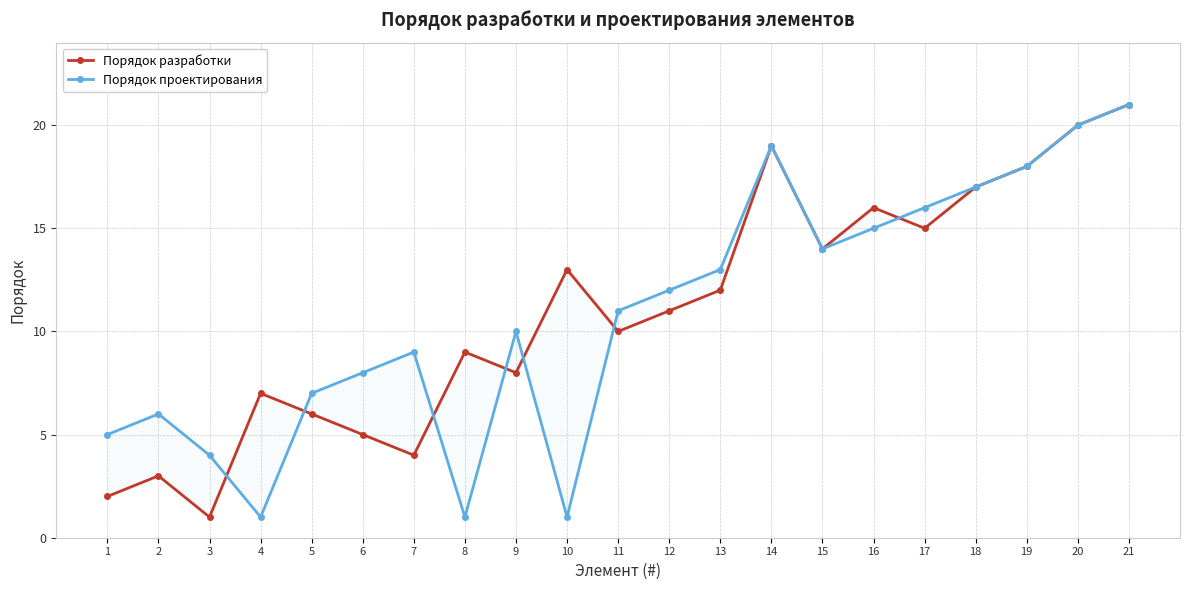

Read the Порядок разработки value at 21, to the nearest 10.

20